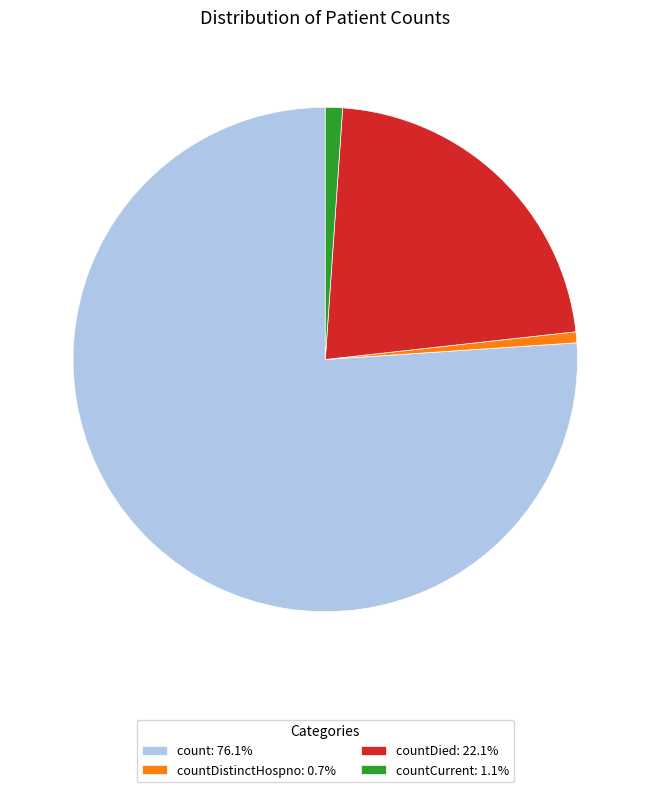

Do countDied: 22.1% and countCurrent: 1.1% together represent more than half of the pie?

No